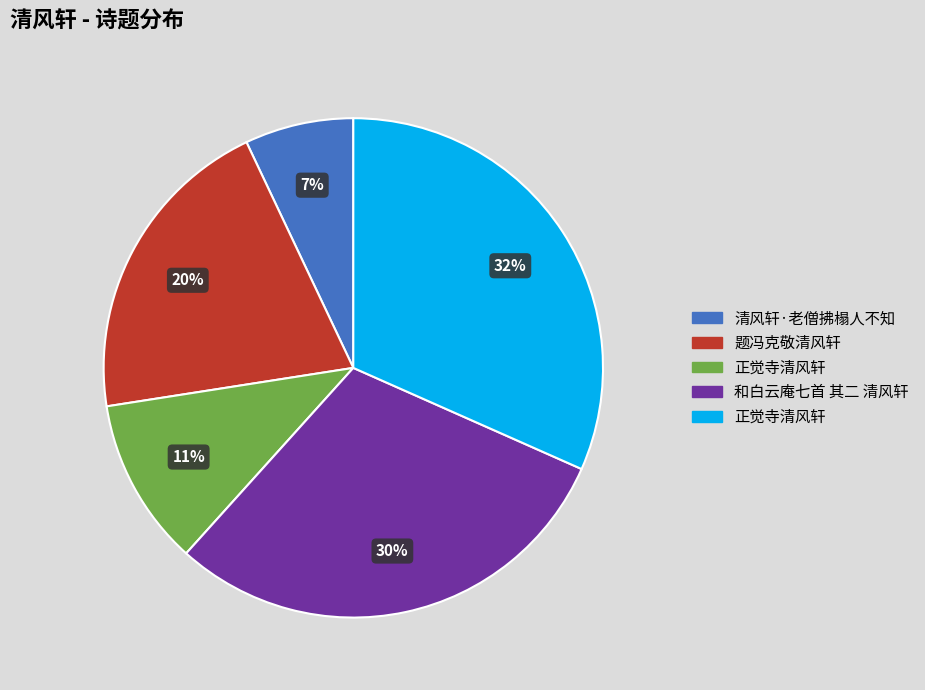

To the nearest percent, what is the difference between the largest and smallest slice percentages?

25%